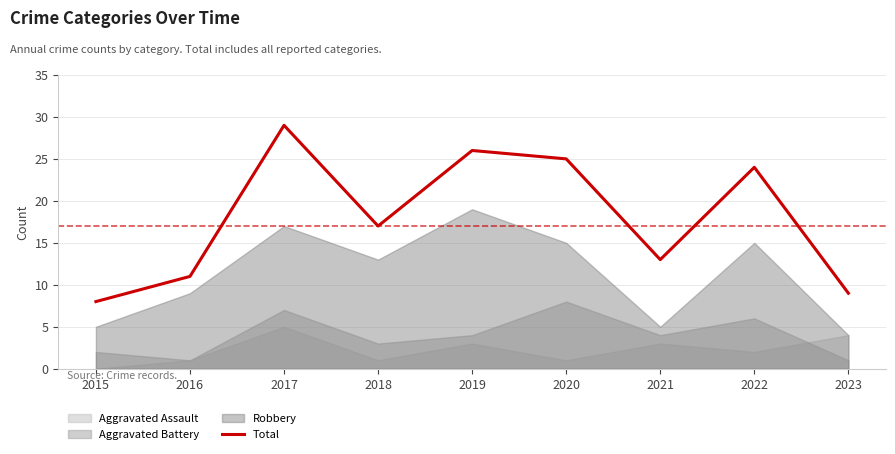

List the labels in order of value, largest first.

2017, 2019, 2020, 2022, 2018, 2021, 2016, 2023, 2015